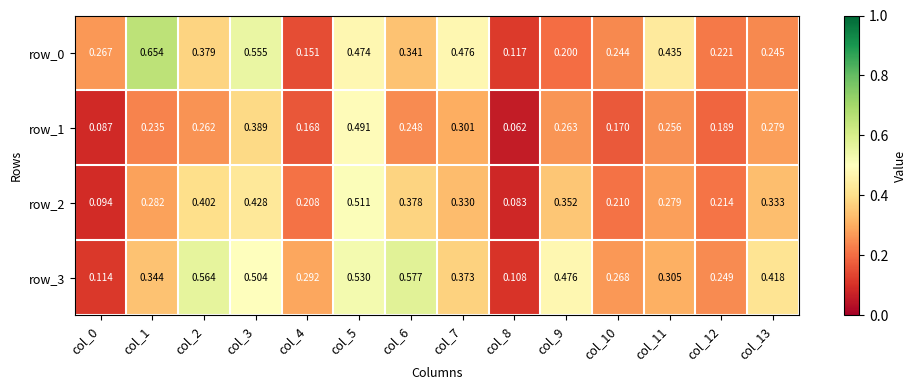

List the labels in order of row_0 value, smallest first.

col_8, col_4, col_9, col_12, col_10, col_13, col_0, col_6, col_2, col_11, col_5, col_7, col_3, col_1